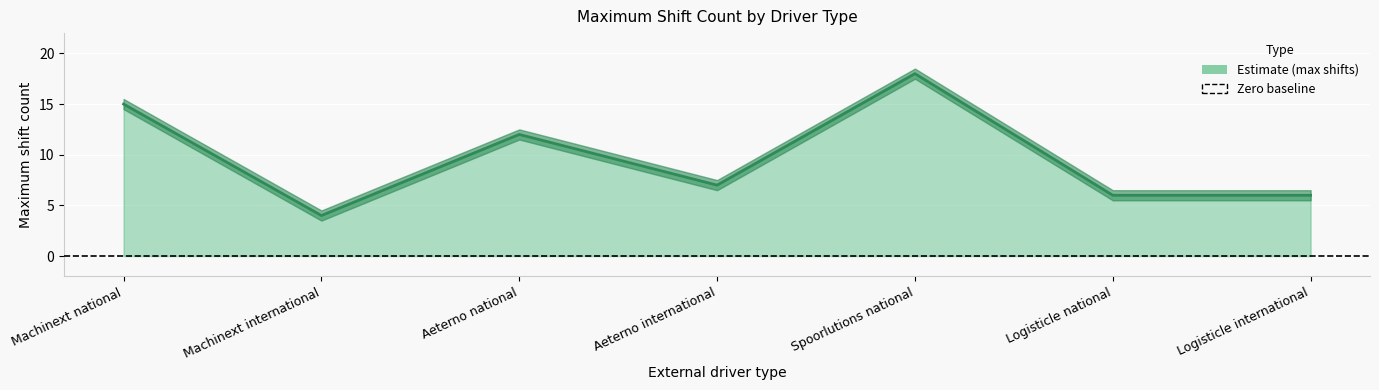

The value at Aeterno national is 3. True or false?

False